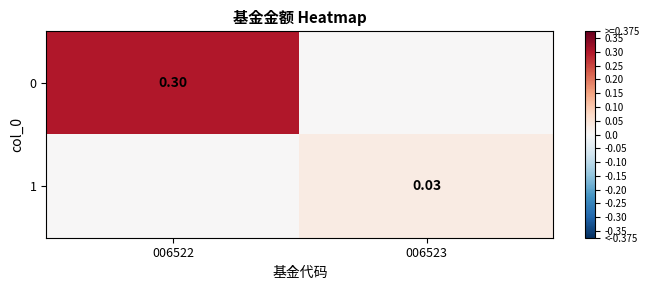

Between 006523 and 006522, which is larger?

006522